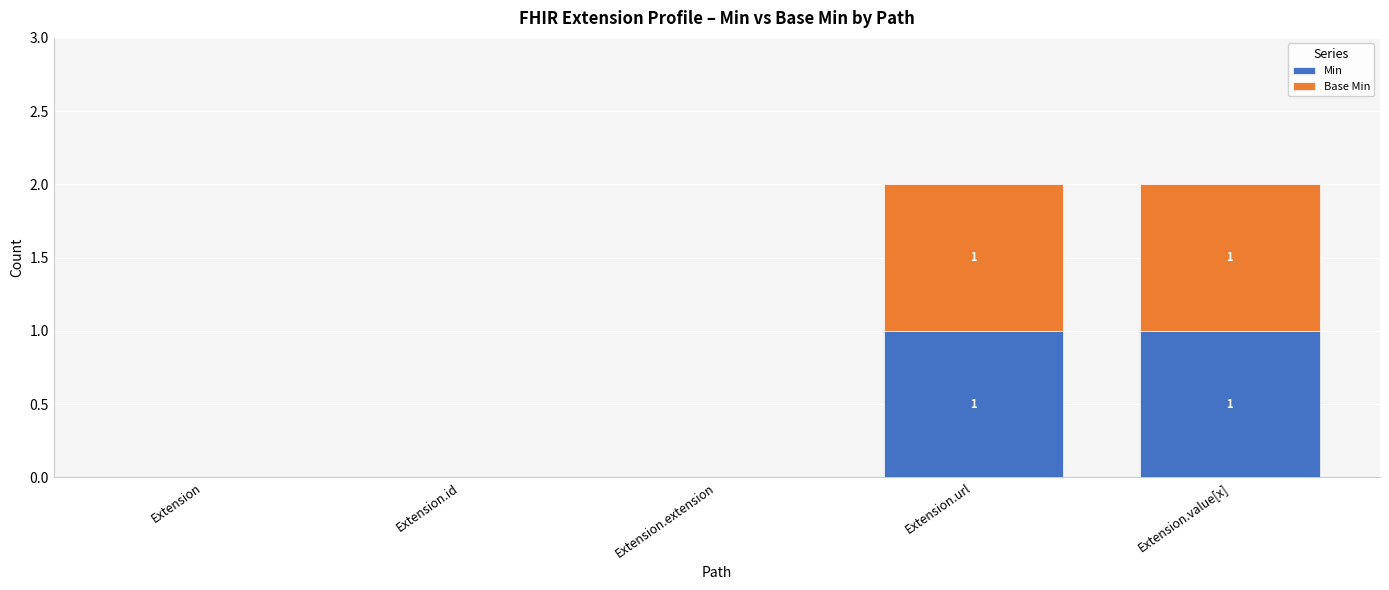

The value of Min at Extension.extension is 0. True or false?

True